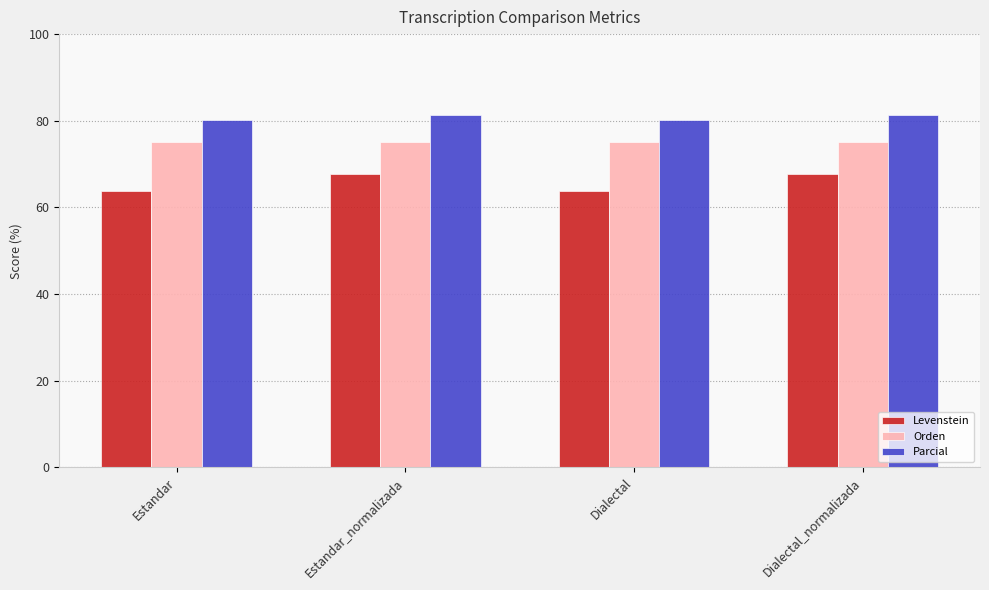

What is the maximum value shown in the chart?

81.4